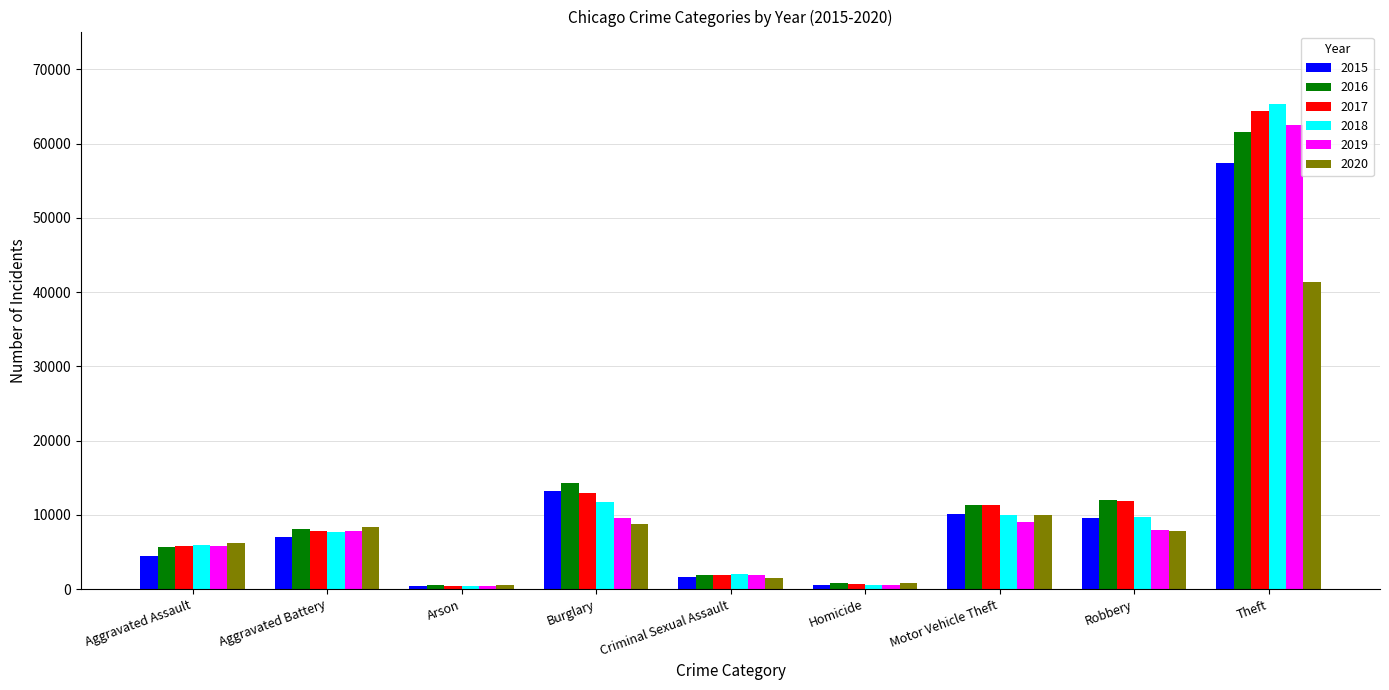

What is the sum of all 2016 values?

116102